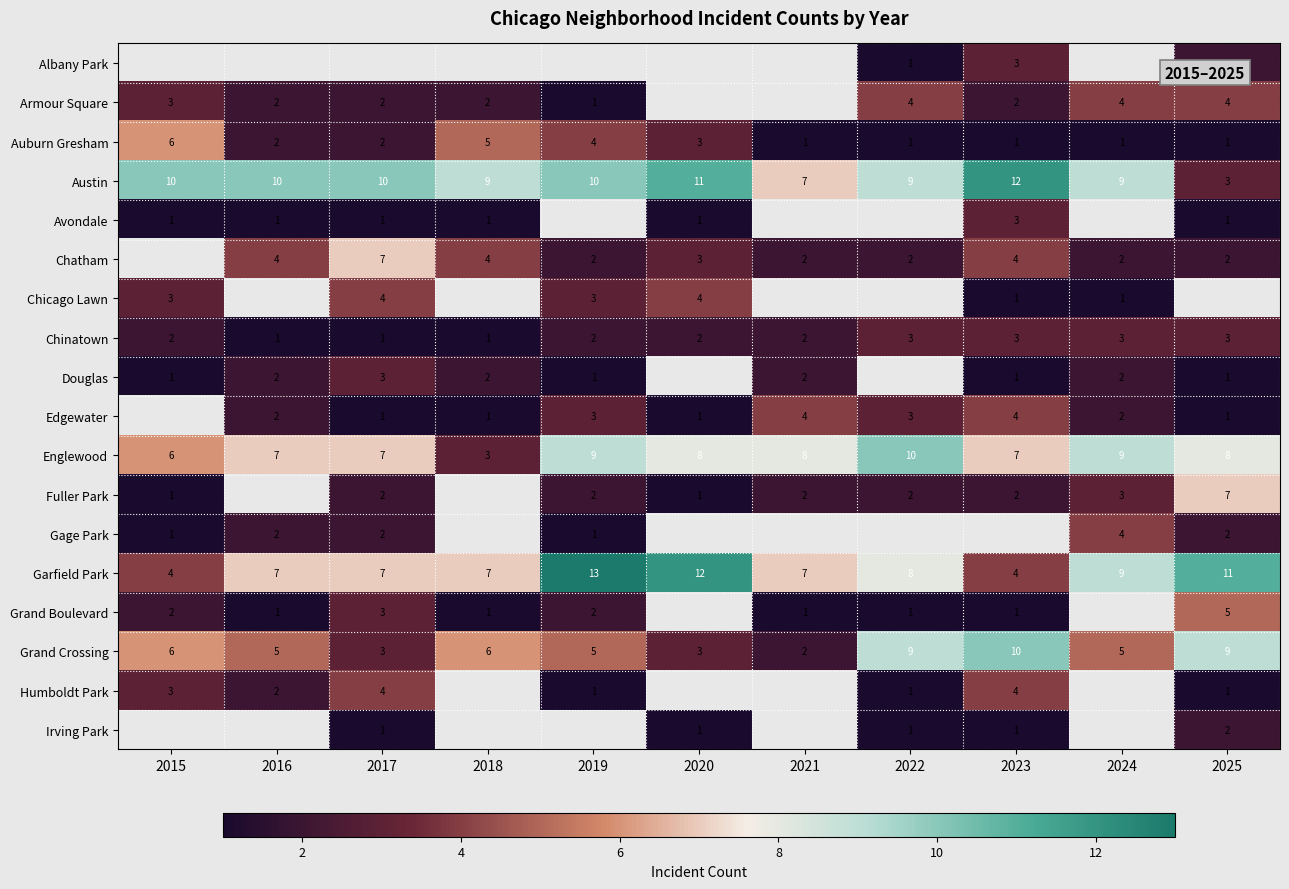

What is the difference between the Edgewater values at 2020 and 2021?

3